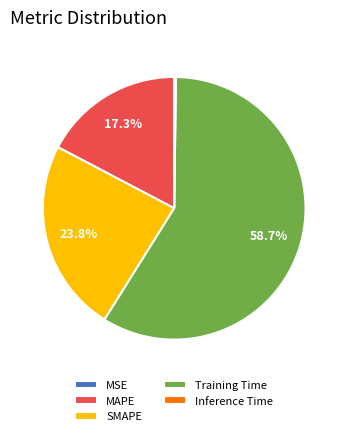

How much of the chart is everything except Training Time?

41.3%